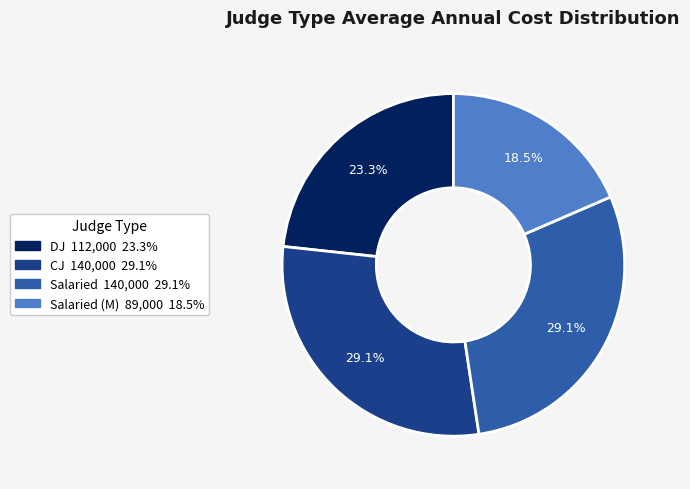

Is there a majority slice in this chart?

No